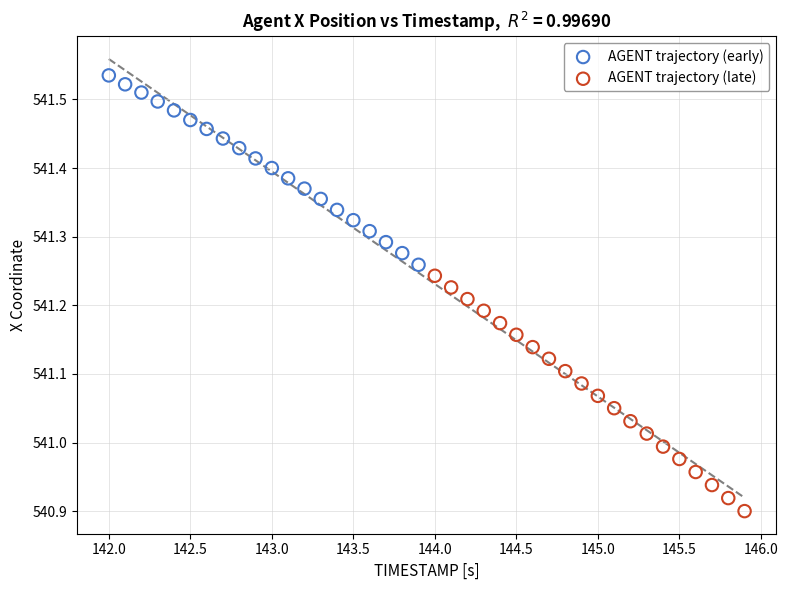

Which series contains the highest Y value?

AGENT trajectory (early)